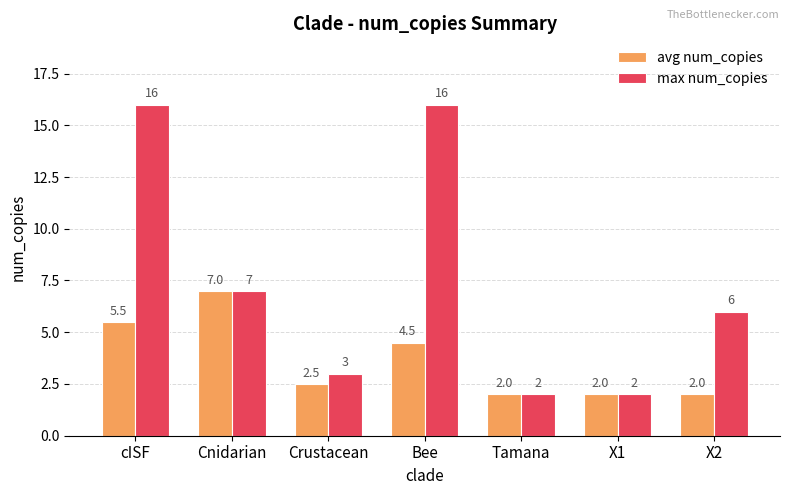

Between cISF and X2, which series saw the biggest shift?

max num_copies